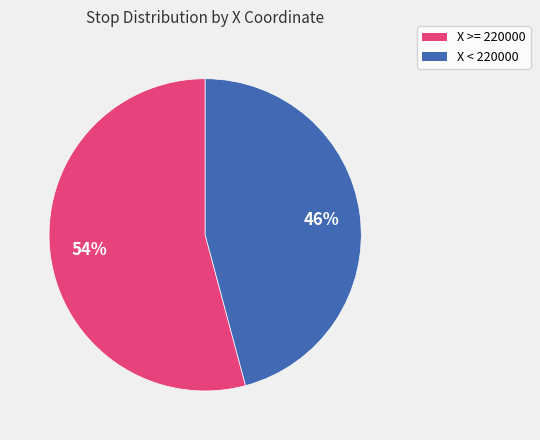

How many segments does this pie chart have?

2